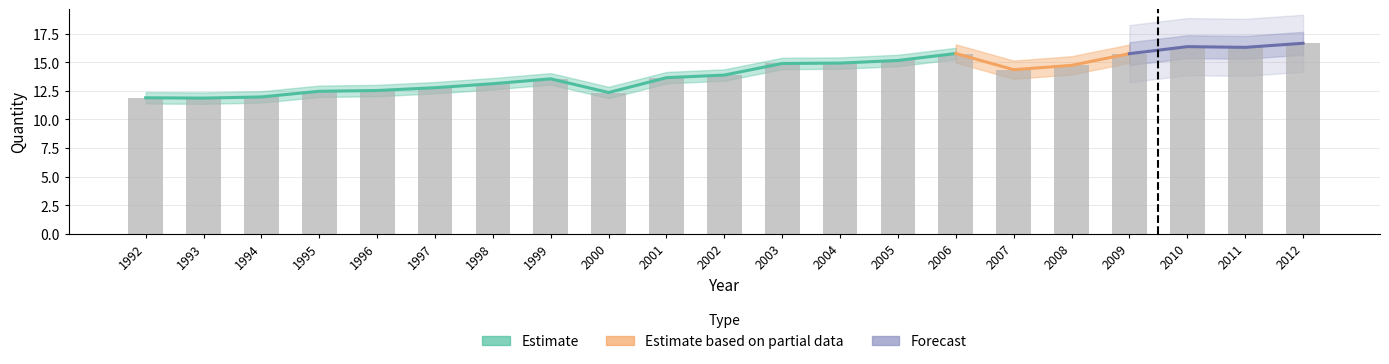

Where is the data nearest to the value 14?

2002